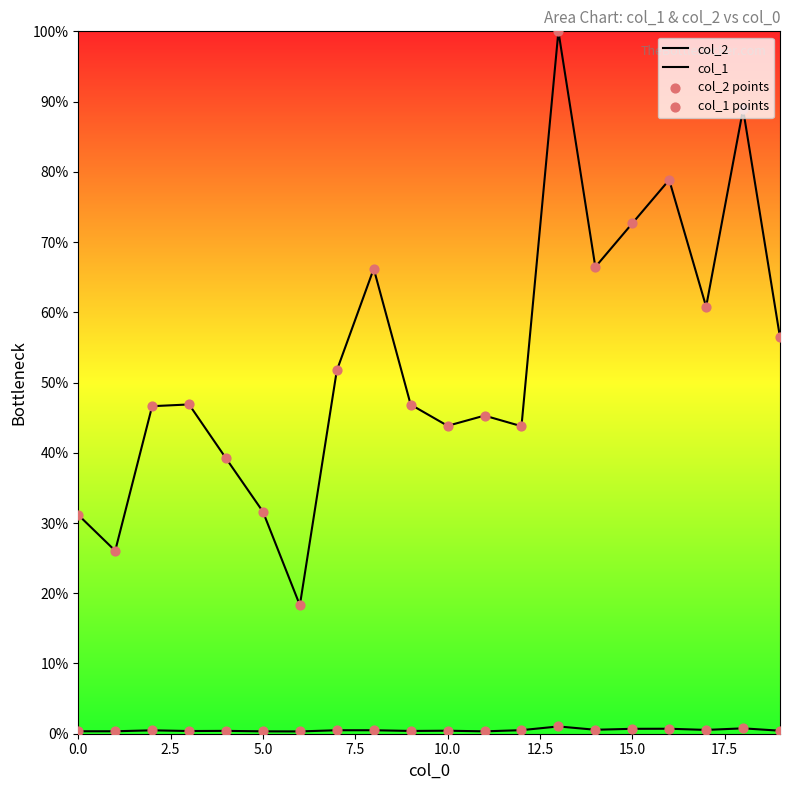

Which series contains the lowest Y value?

col_1